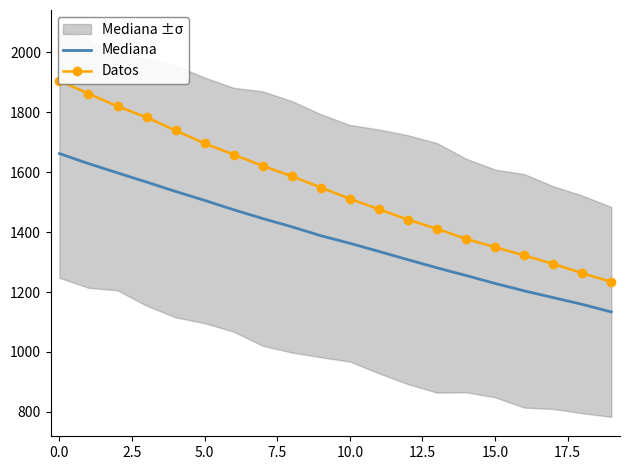

At 15, list the series in order from smallest to largest.

Mediana, Datos